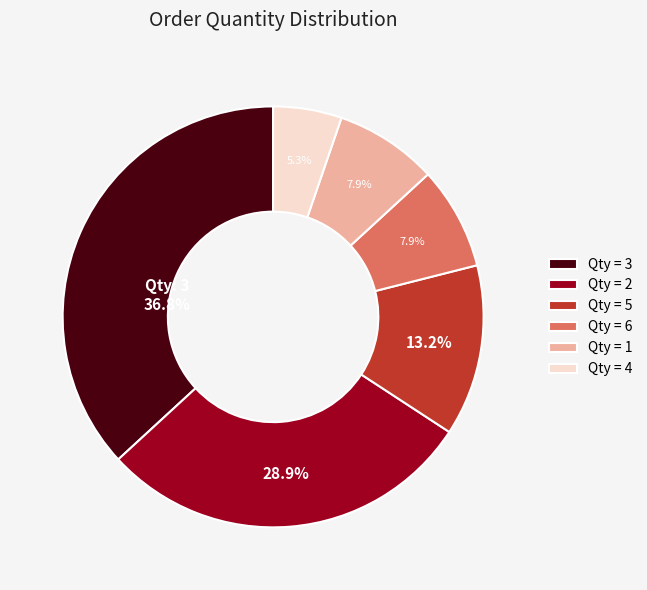

Which slice is the smallest?

Qty = 4